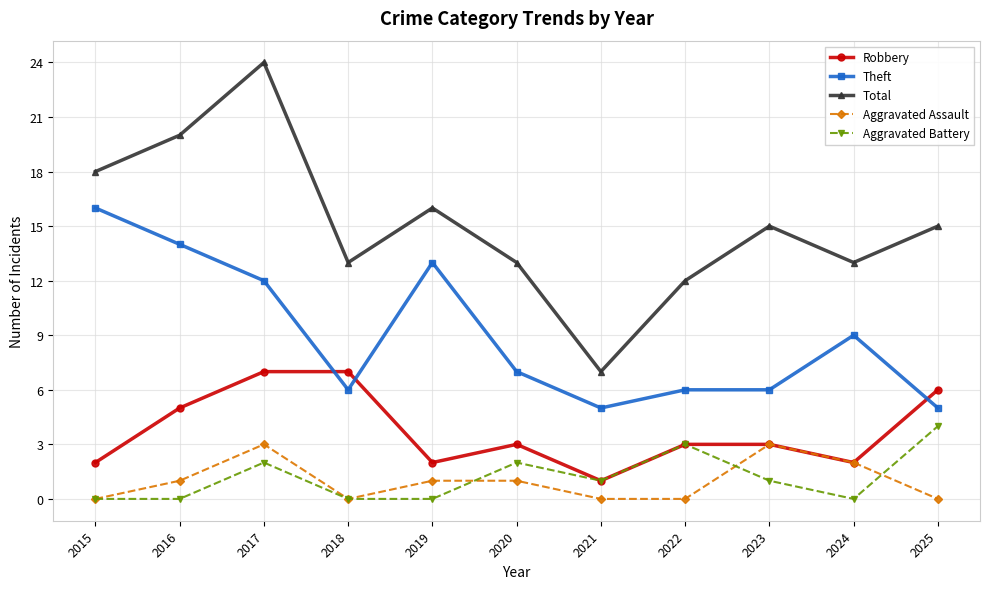

What is the difference between the Aggravated Battery values at 2018 and 2020?

2